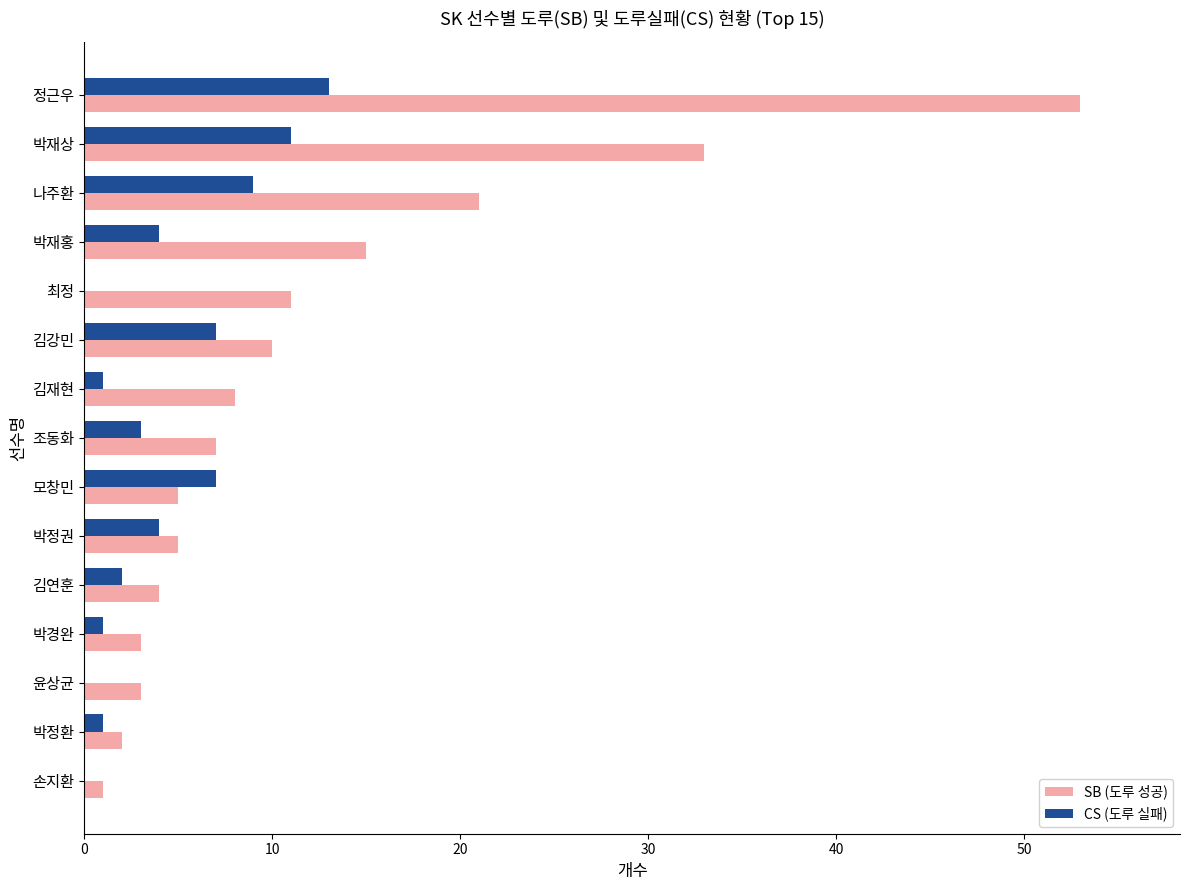

Is the value of SB (도루 성공) at 최정 greater than the value of CS (도루 실패) at 박정환?

Yes